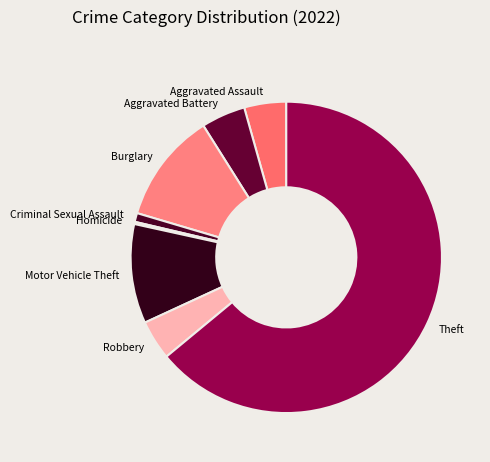

Which category has the biggest portion of the pie?

Theft